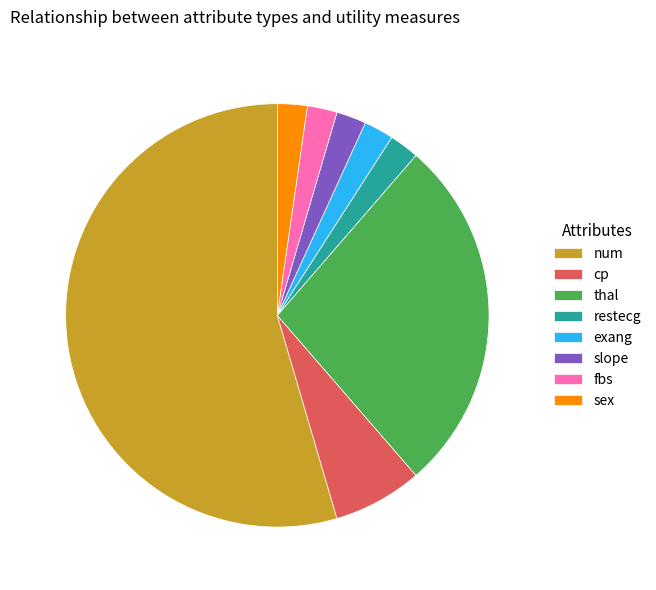

Combined, do restecg and thal account for over 50%?

No